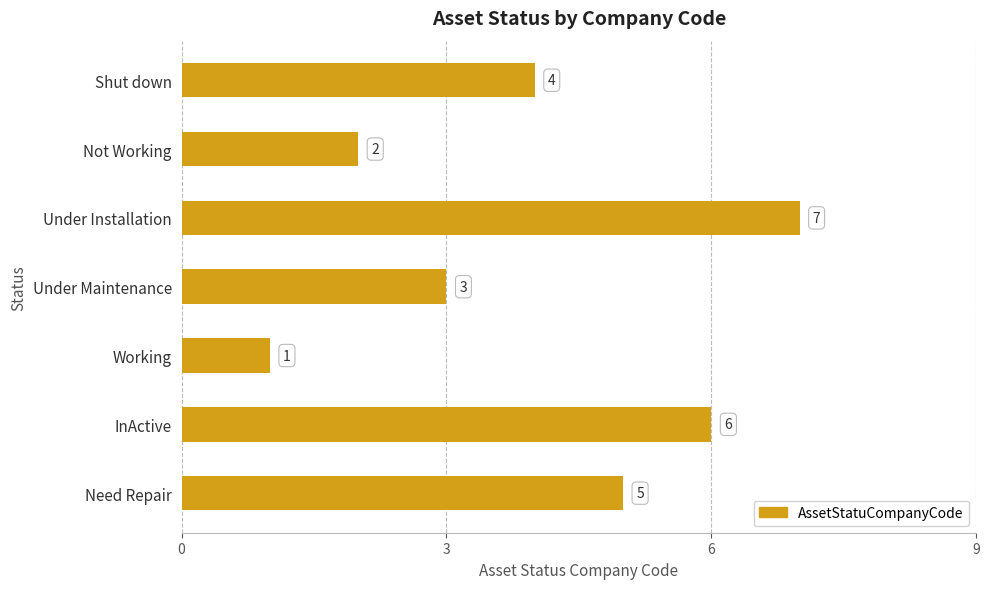

Does the chart contain any negative values?

No